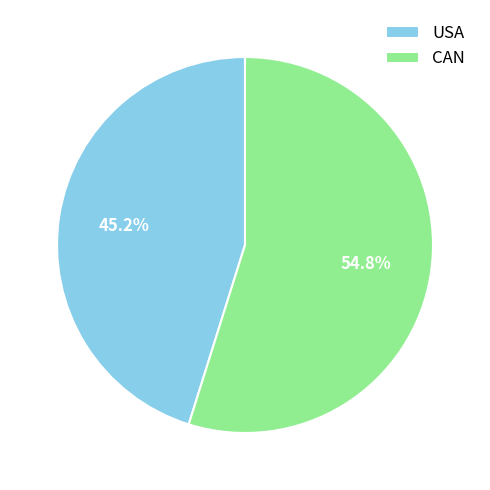

To the nearest percent, what percentage of the pie is USA?

45%